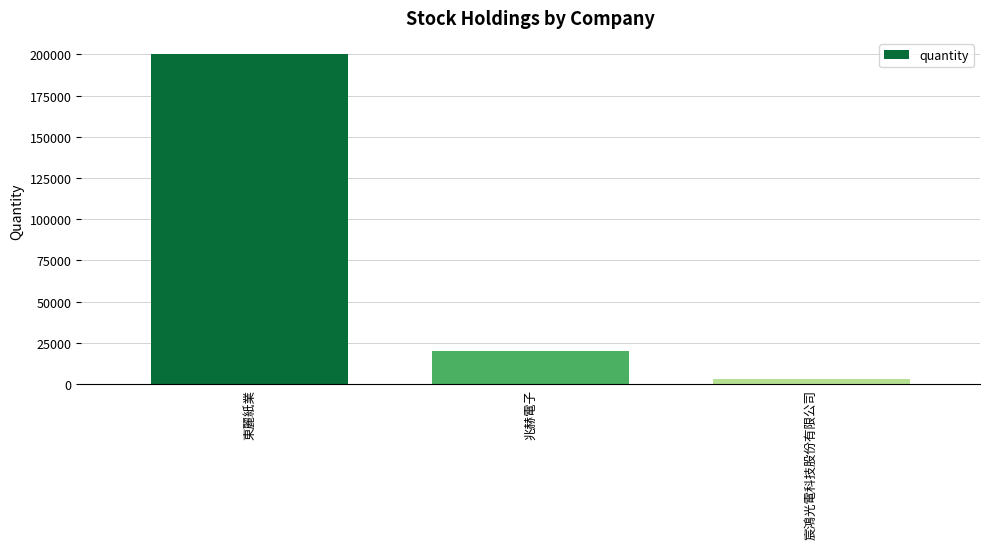

List the labels in order of value, smallest first.

宸鴻光電科技股份有限公司, 兆赫電子, 東麗紙業